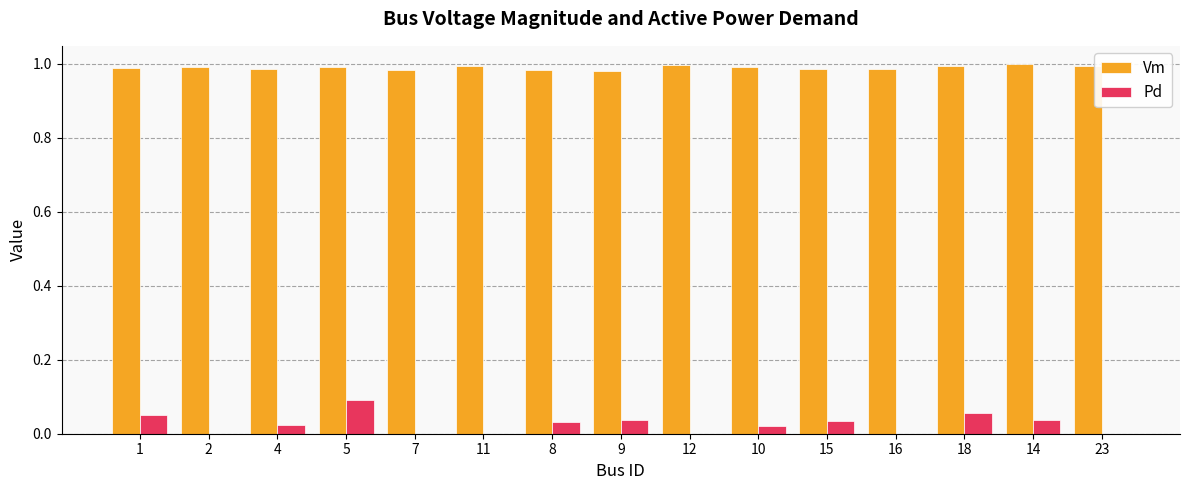

How many groups of bars are there?

15